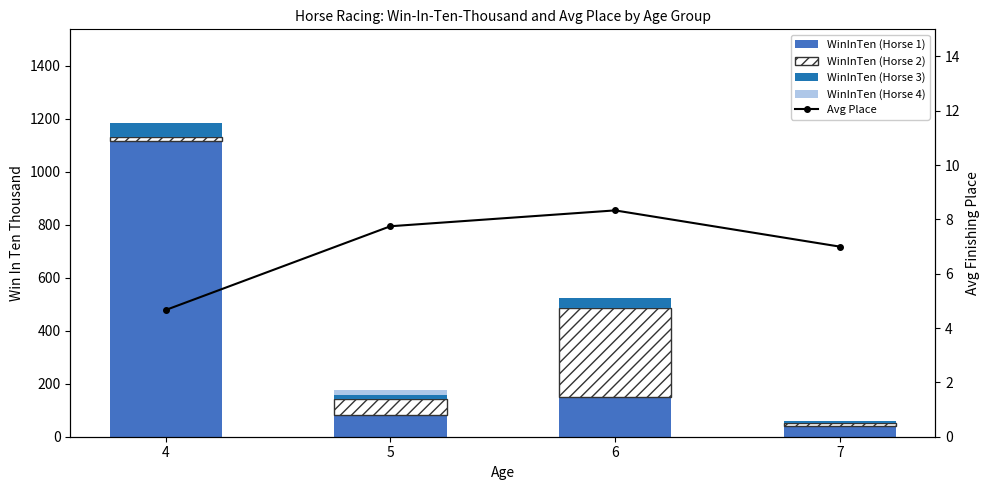

What is the difference between the WinInTen (Horse 1) values at 5 and 7?

39.0